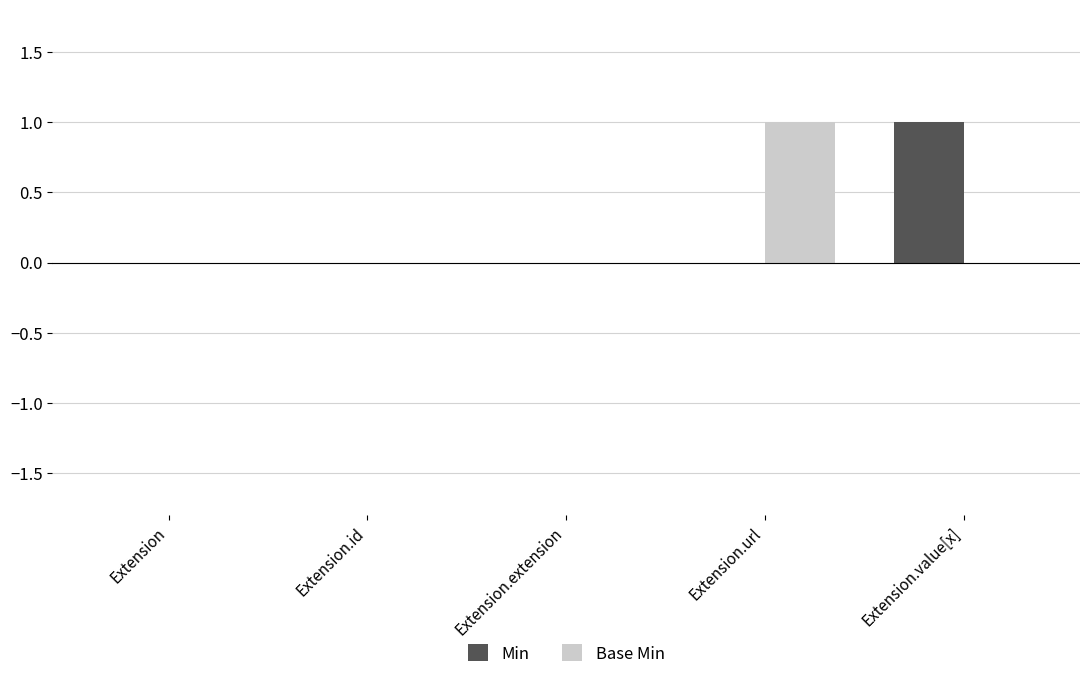

Is the value of Min at Extension.extension greater than the value of Base Min at Extension.url?

No